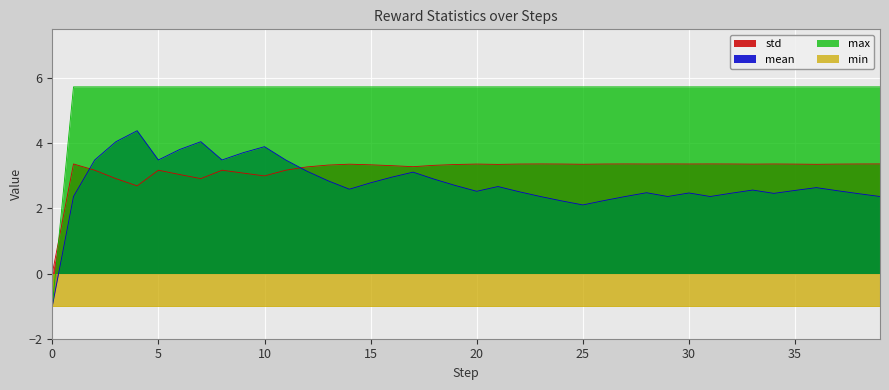

What is the maximum value for std?

3.4